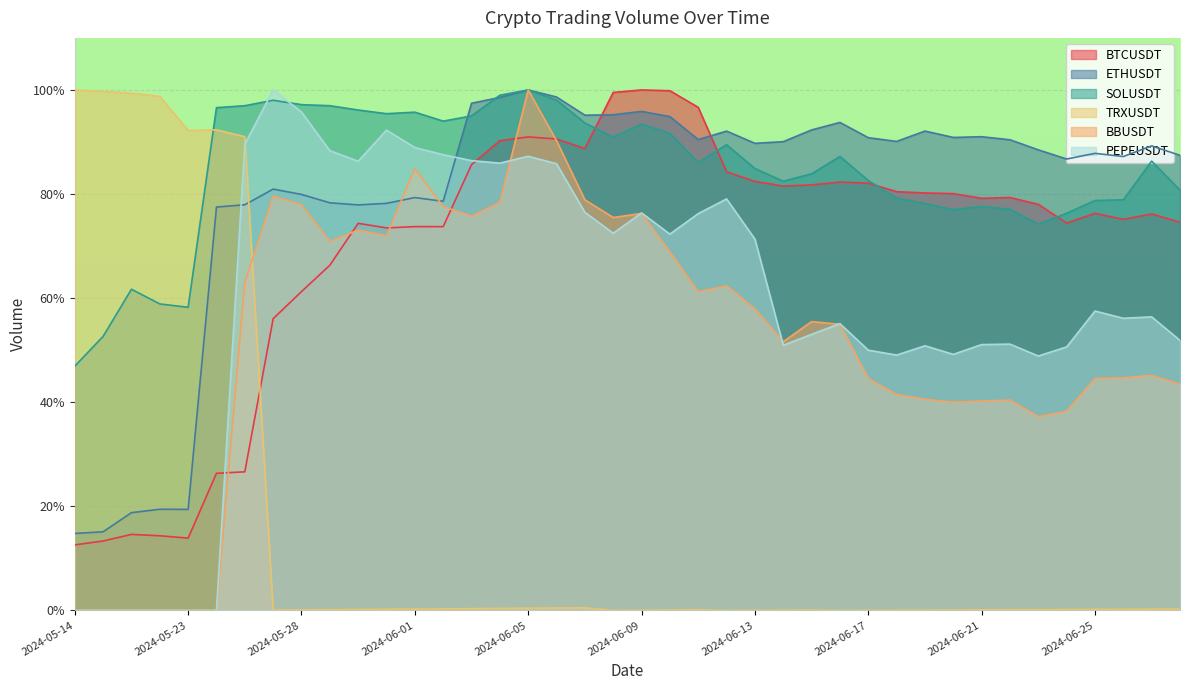

Reading right to left, list all the values displayed in this chart.

BTCUSDT: 74.6	76.2	75.1	76.3	74.4	78.0	79.3	79.2	80.1	80.2	80.5	82.1	82.3	81.8	81.5	82.4	84.3	96.6	99.8	100.0	99.5	88.7	90.6	91.0	90.2	85.6	73.7	73.7	73.5	74.4	66.3	61.3	56.0	26.6	26.3	13.9	14.3	14.6	13.3	12.6
ETHUSDT: 87.4	89.3	87.2	87.8	86.7	88.5	90.4	91.0	90.9	92.1	90.1	90.8	93.8	92.3	90.1	89.7	92.1	90.5	94.9	95.9	95.2	95.1	98.6	100.0	98.6	97.4	78.6	79.3	78.2	77.9	78.3	79.9	80.9	77.9	77.5	19.4	19.4	18.8	15.1	14.8
SOLUSDT: 80.7	86.3	78.9	78.8	76.3	74.2	77.1	77.6	77.0	78.2	79.2	82.6	87.2	83.9	82.5	84.9	89.5	86.1	91.7	93.4	91.0	93.6	98.0	100.0	99.0	95.0	94.0	95.7	95.4	96.1	97.0	97.2	98.0	97.0	96.6	58.2	58.9	61.7	52.7	46.9
TRXUSDT: 0.2	0.2	0.2	0.2	0.2	0.1	0.1	0.1	0.1	0.1	0.1	0.0	0.0	0.1	0.1	0.0	0.0	0.1	0.1	0.0	0.0	0.5	0.5	0.4	0.4	0.3	0.3	0.3	0.2	0.2	0.1	0.1	0.1	91.0	92.3	92.2	98.8	99.4	99.7	100.0
BBUSDT: 43.5	45.2	44.7	44.6	38.2	37.2	40.4	40.2	40.0	40.6	41.5	44.5	55.0	55.5	51.6	57.9	62.4	61.2	68.9	76.3	75.5	78.9	90.2	100.0	78.4	75.7	77.6	84.9	72.0	73.1	70.9	78.0	79.6	63.0	0.0	0.0	0.0	0.0	0.0	0.0
PEPEUSDT: 51.9	56.4	56.1	57.5	50.6	48.9	51.2	51.1	49.2	50.8	49.1	50.0	55.1	53.0	50.9	71.3	79.1	76.2	72.3	76.4	72.5	76.5	85.8	87.3	85.9	86.4	87.6	88.9	92.3	86.3	88.3	95.8	100.0	89.6	0.0	0.0	0.0	0.0	0.0	0.0